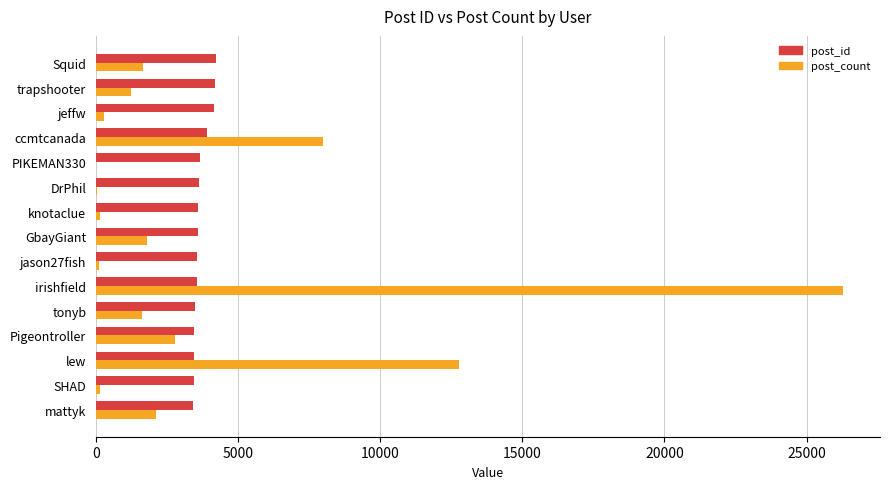

What is the sum of all post_count values?

58887